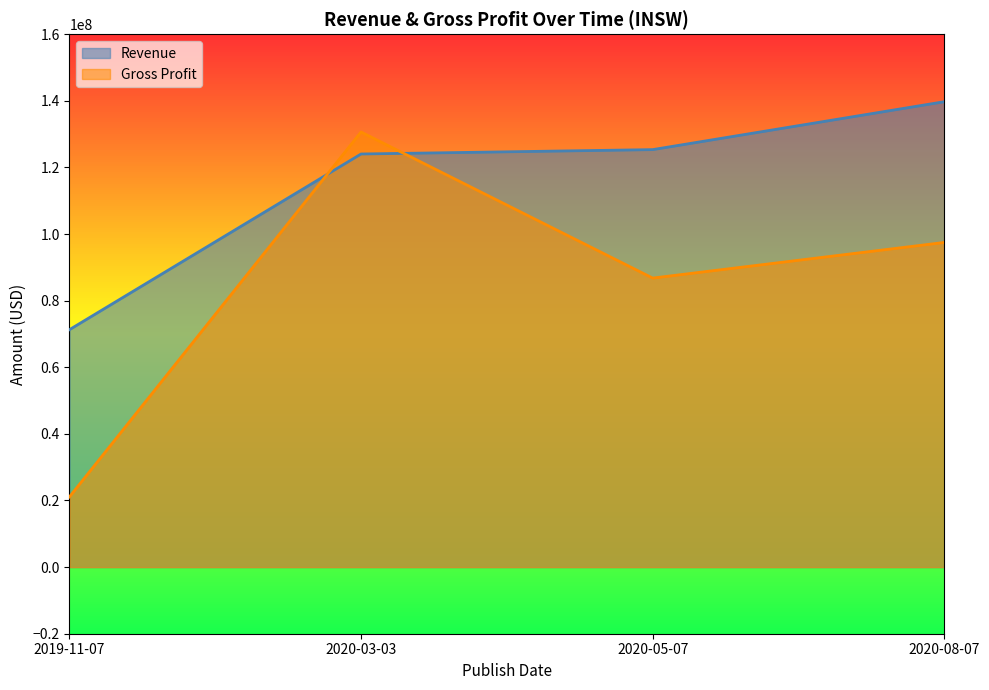

What is the value of the Revenue point at the 1st from the left?

71278000